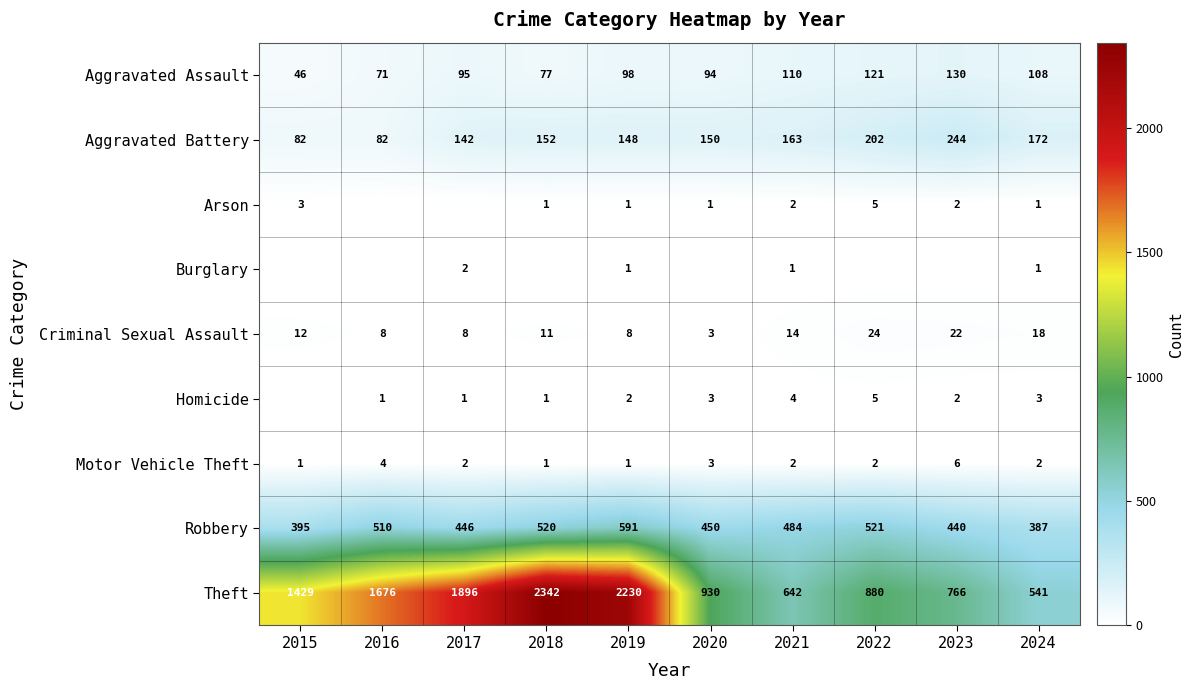

What is the sum of the Aggravated Assault values at 2019 and 2021?

208